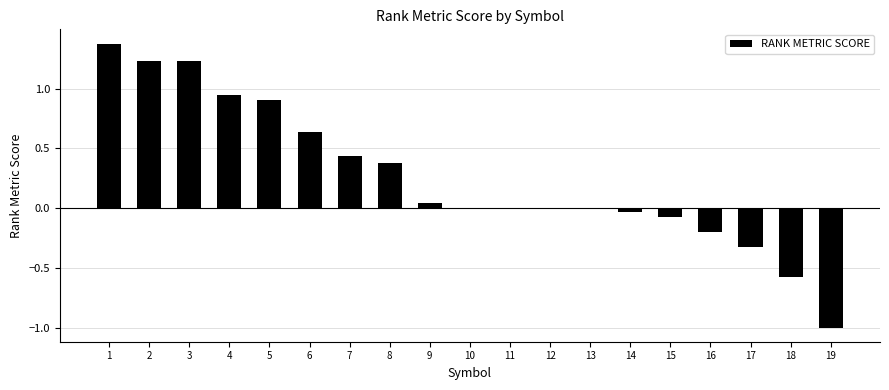

How many series are shown in this chart?

1